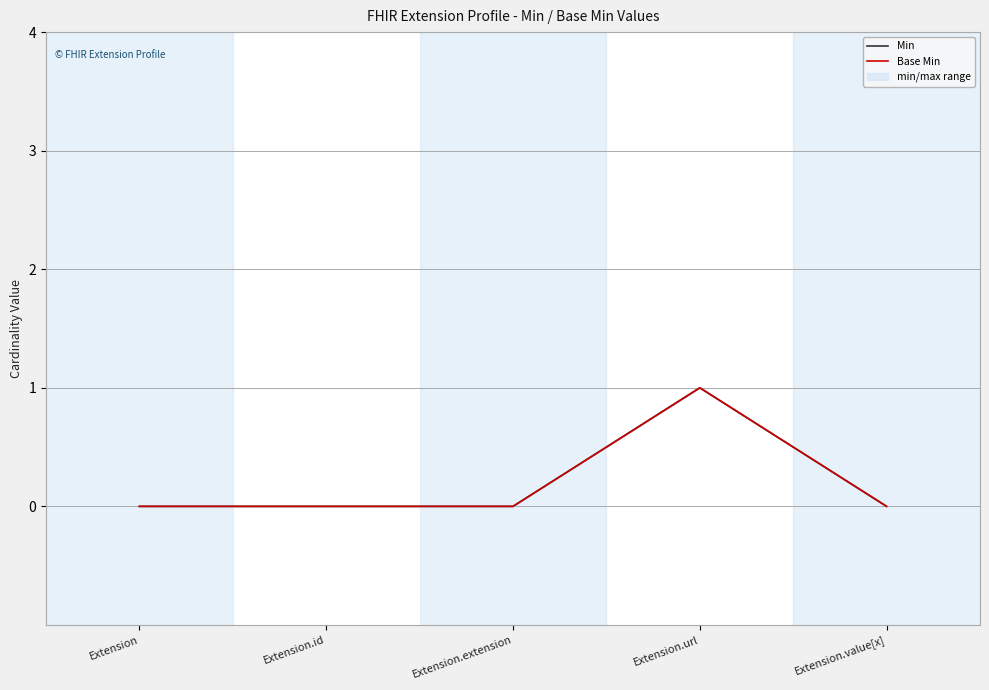

Does the chart display data point markers on the line(s)?

No